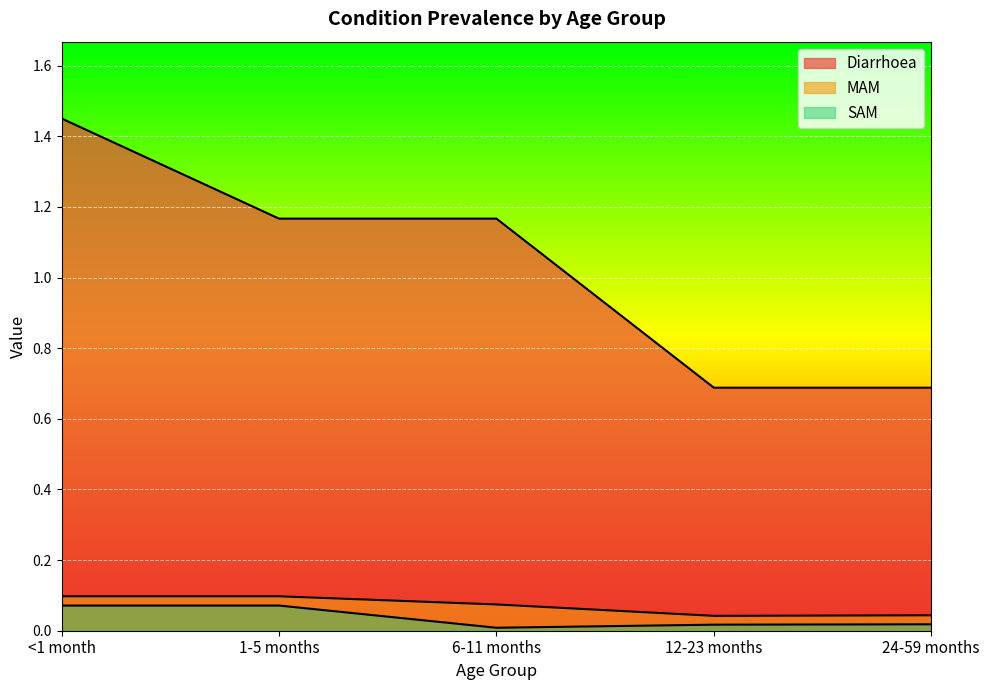

In SAM, how many points are lower than both neighbors (excluding endpoints)?

1